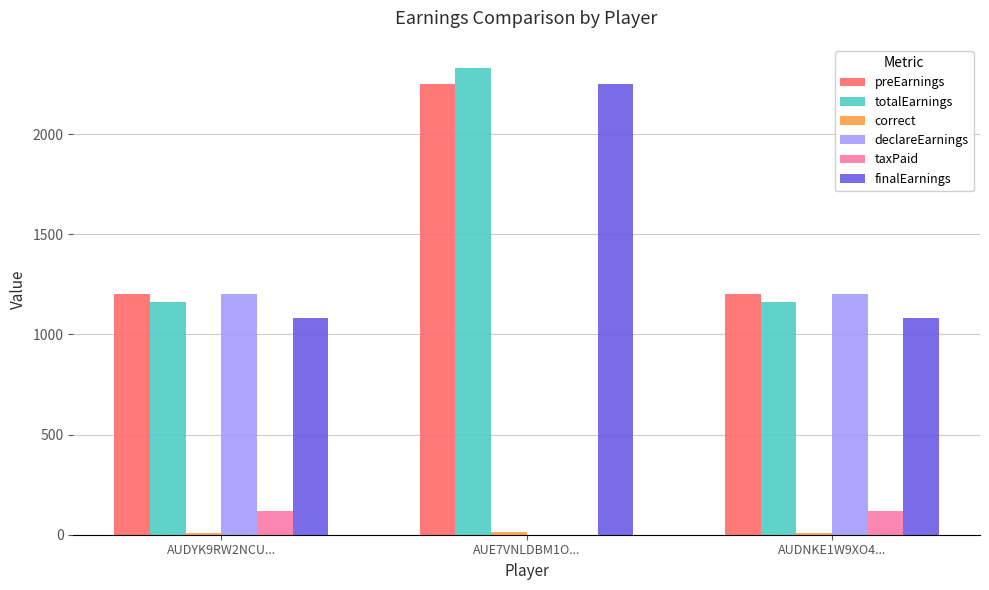

What is the maximum value shown in the chart?

2330